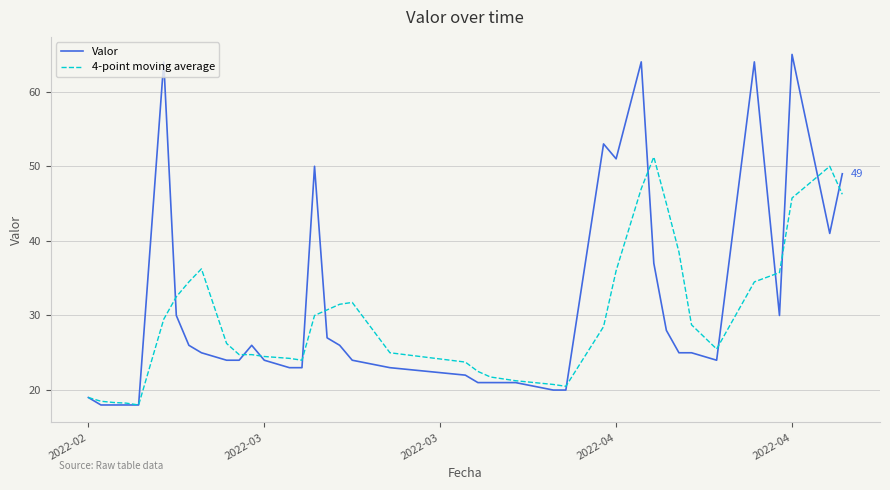

Which series has the largest total across all categories?

Valor